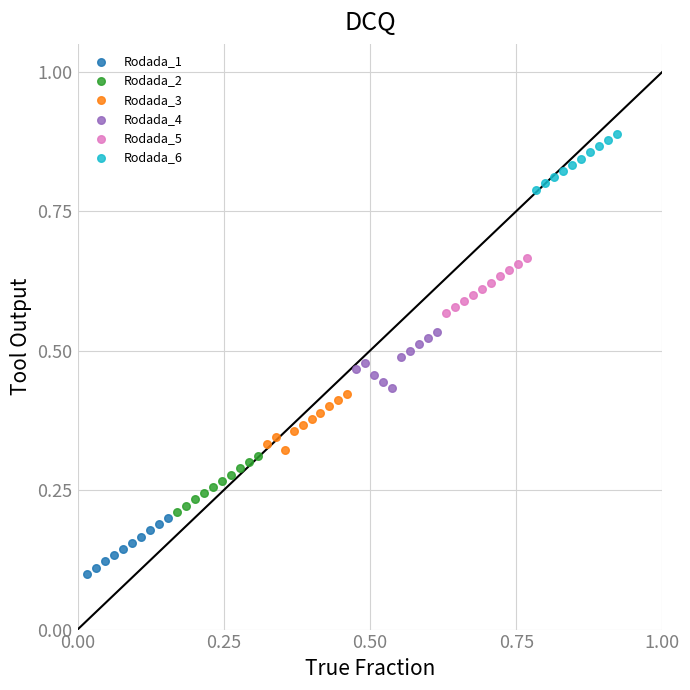

Which series reaches the maximum Y coordinate?

Rodada_6